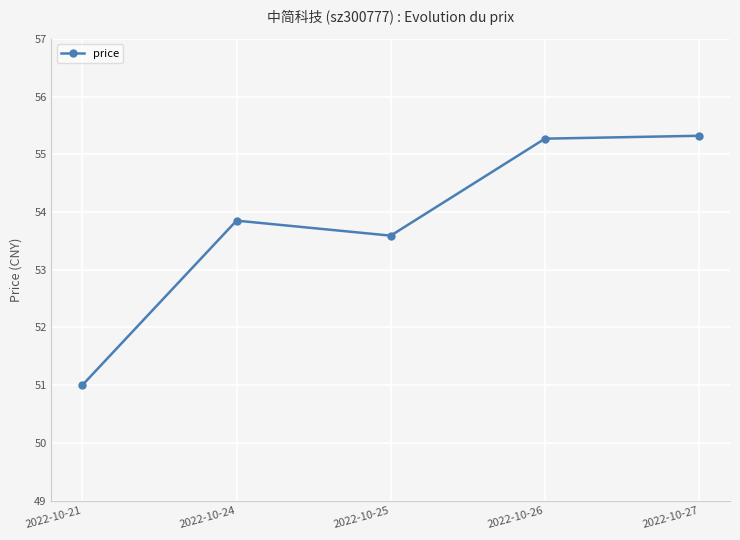

What is the value of the 2nd point from the left?

53.9